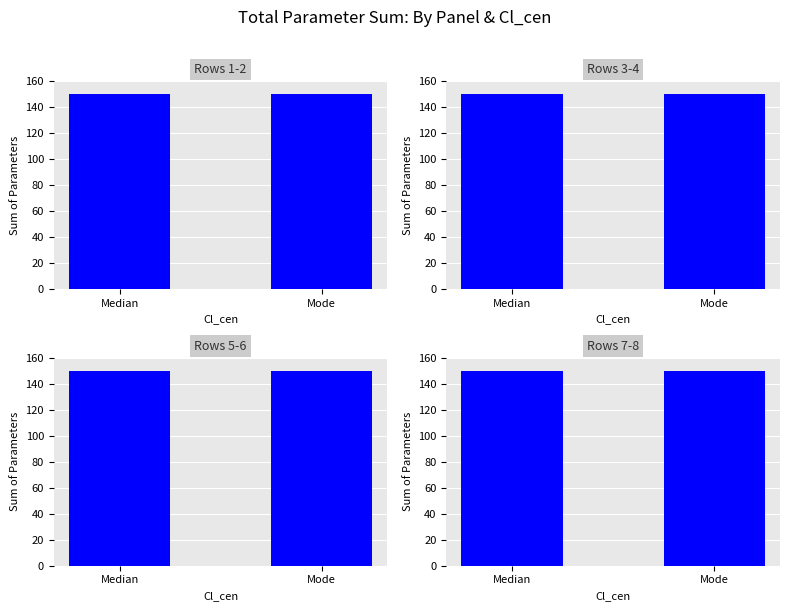

What is the label of the 16th bar from the right?

Median